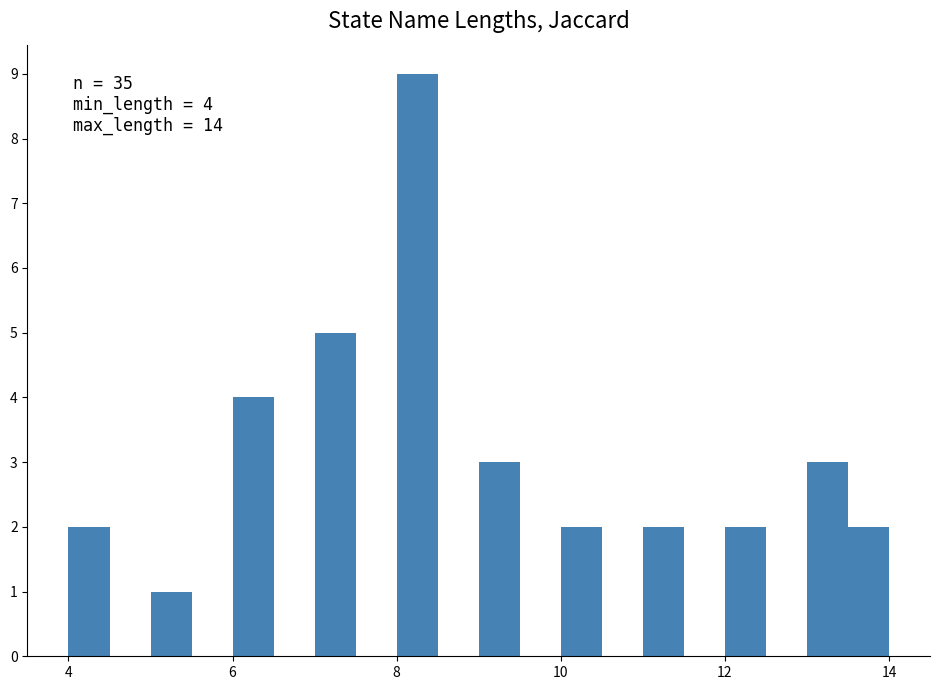

Read against the x-axis, roughly where is the centre of the tallest bar?

8.2